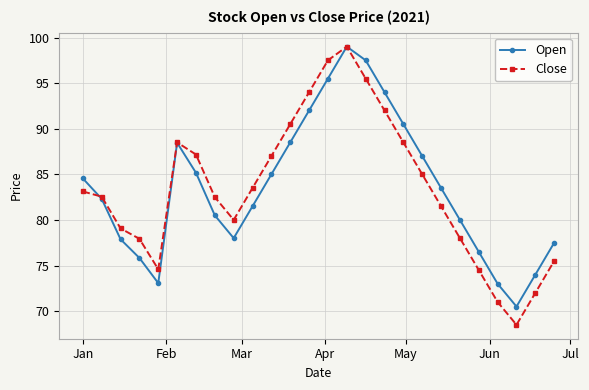

Which series has the largest range (max minus min)?

Close